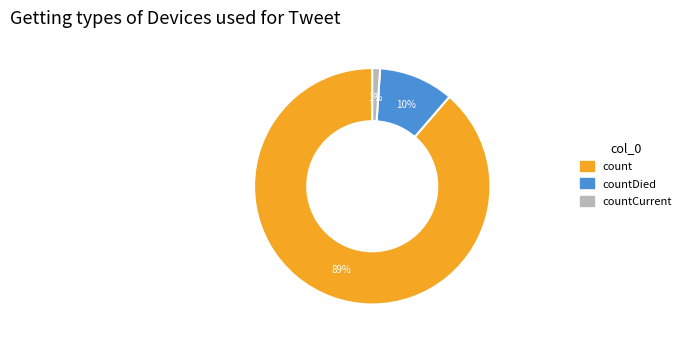

Does any single category account for the majority?

Yes